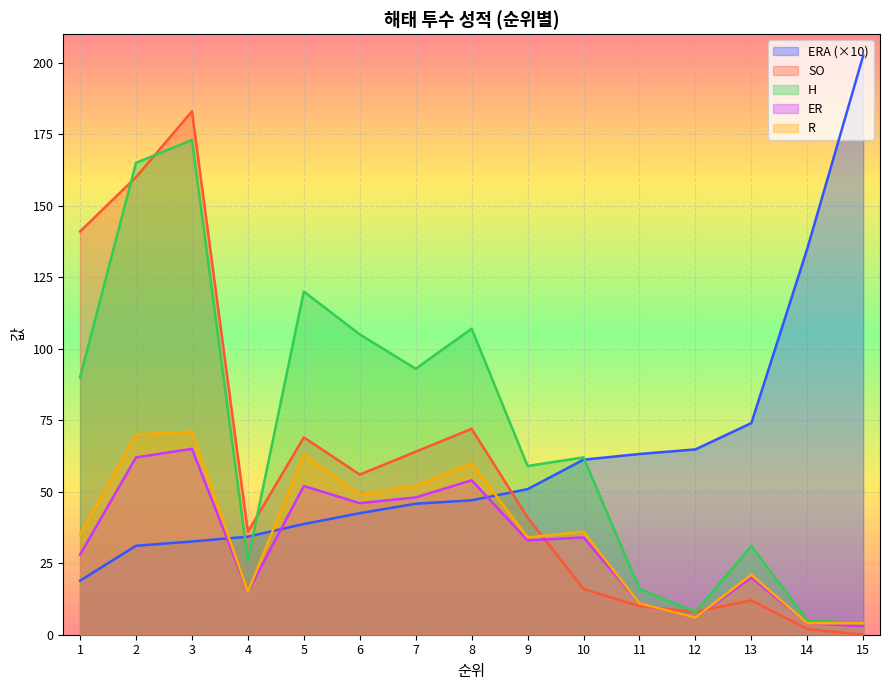

The value of ERA at 9 is 50.9. True or false?

True